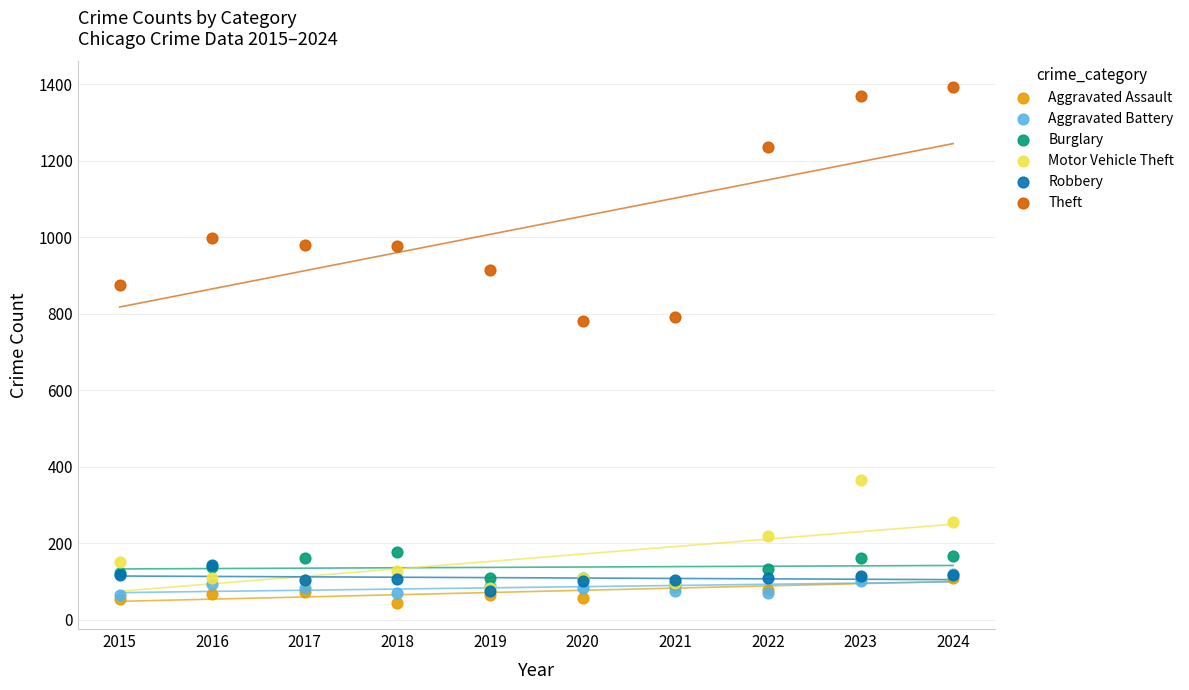

In the Theft series, what Y value is closest to 1087?

999